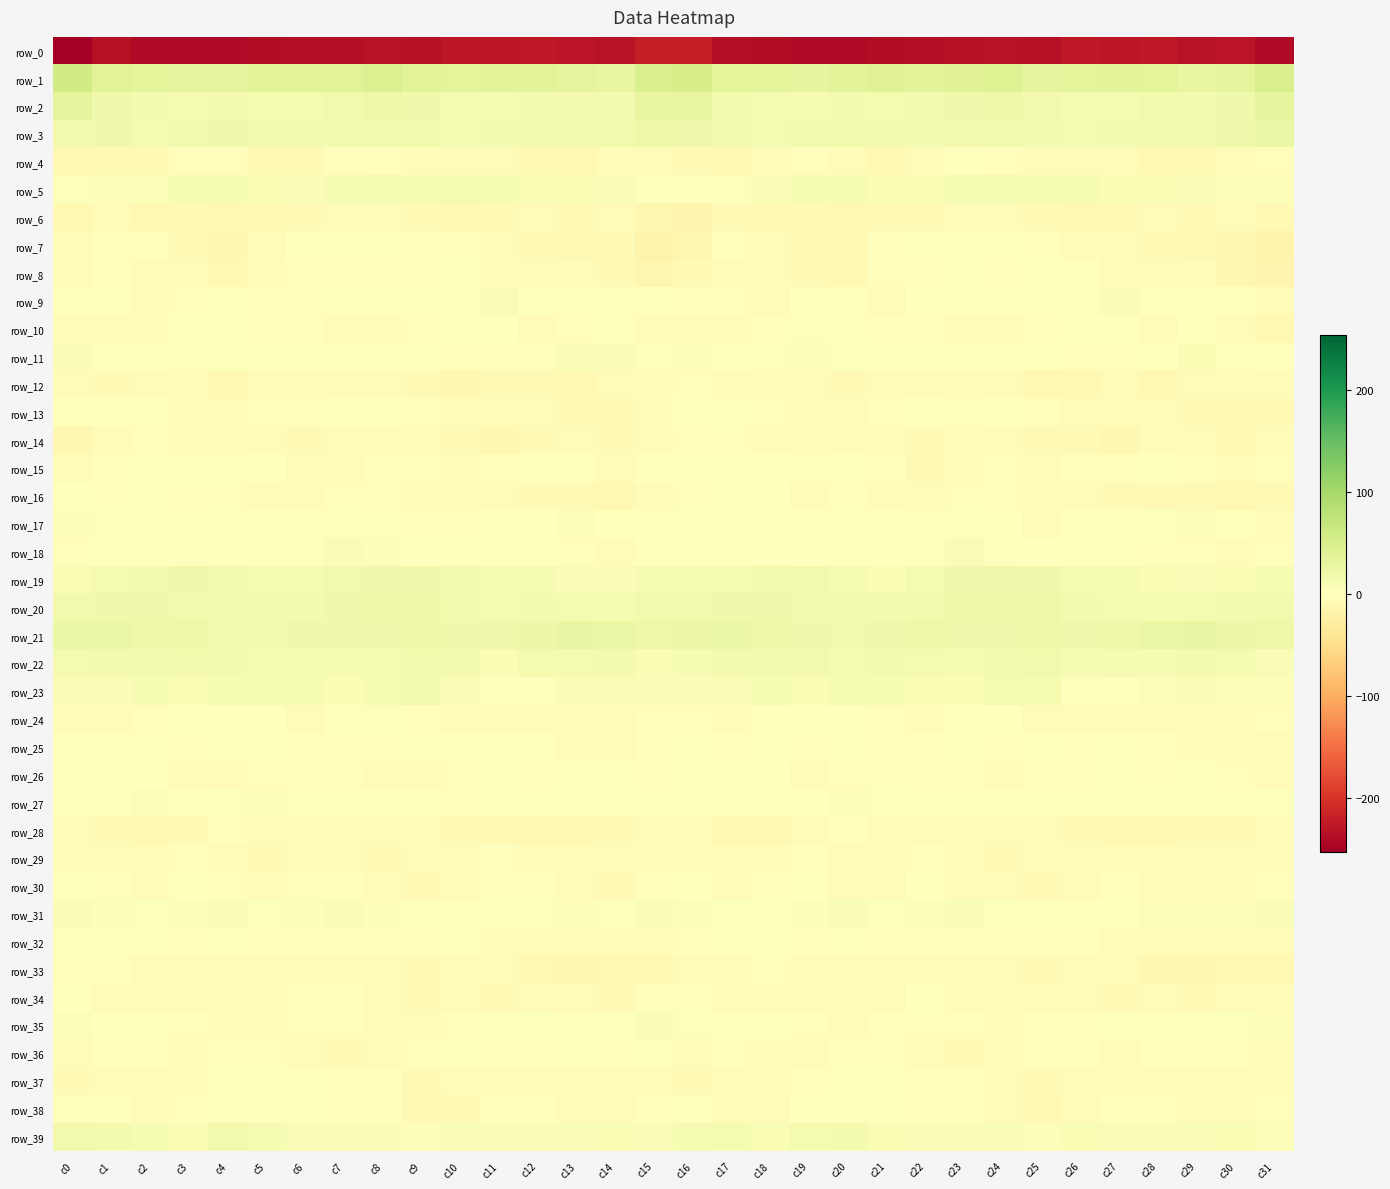

Between c15 and c12, which is larger?

c15